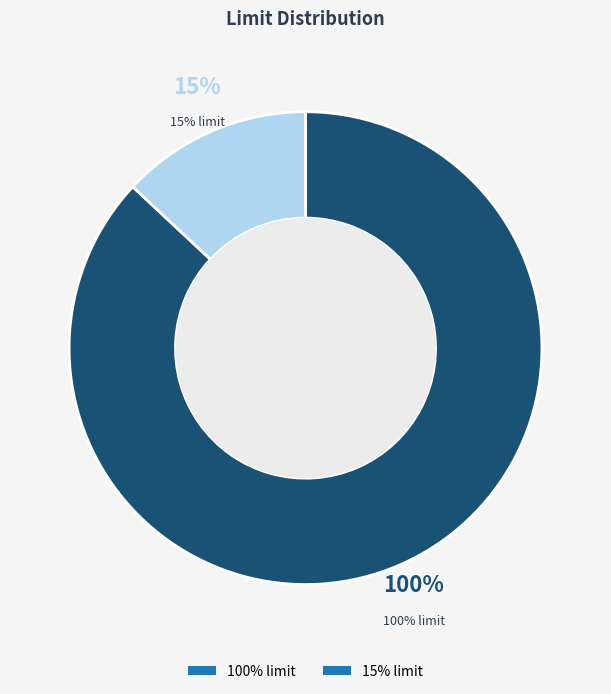

Rank the categories by value from lowest to highest.

15% limit, 100% limit